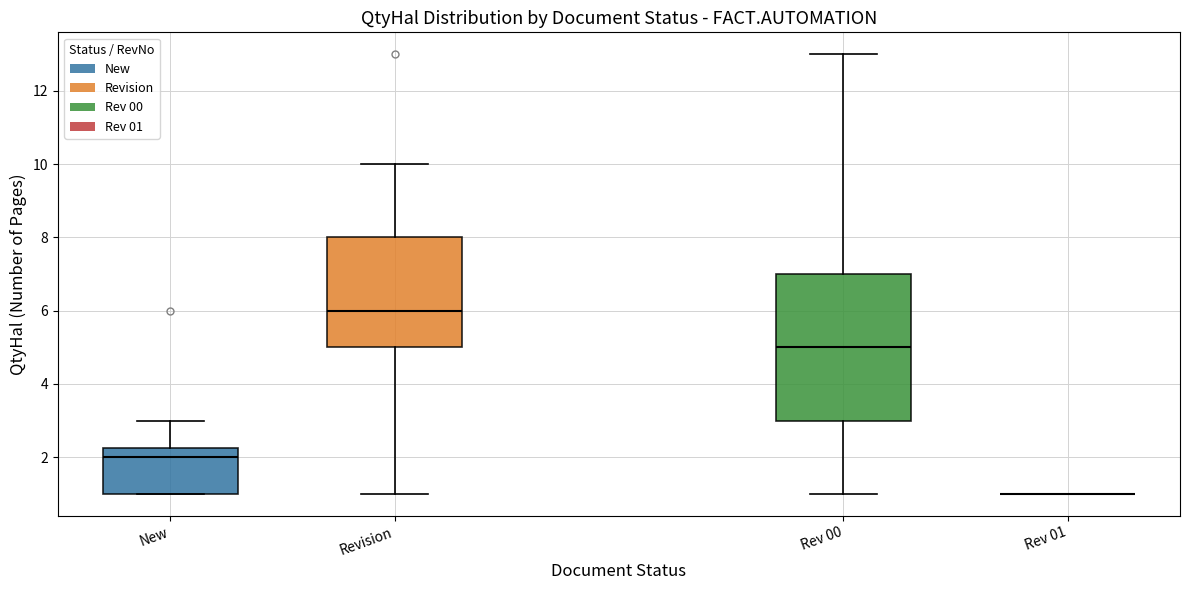

Reading left to right, transcribe this box plot: for each box, give where its median line is, the range the box spans, and where its two whiskers end, as read against the y-axis. The values are not printed on the chart, so give them approximately, as read against the axis.

New: median 2.0, box 1.0 to 2.2, whiskers 1.0 to 3.0
Revision: median 6.0, box 5.0 to 8.0, whiskers 1.0 to 10.0
Rev 00: median 5.0, box 3.0 to 7.0, whiskers 1.0 to 13.0
Rev 01: box collapsed to a line at 1.0, whiskers 1.0 to 1.0